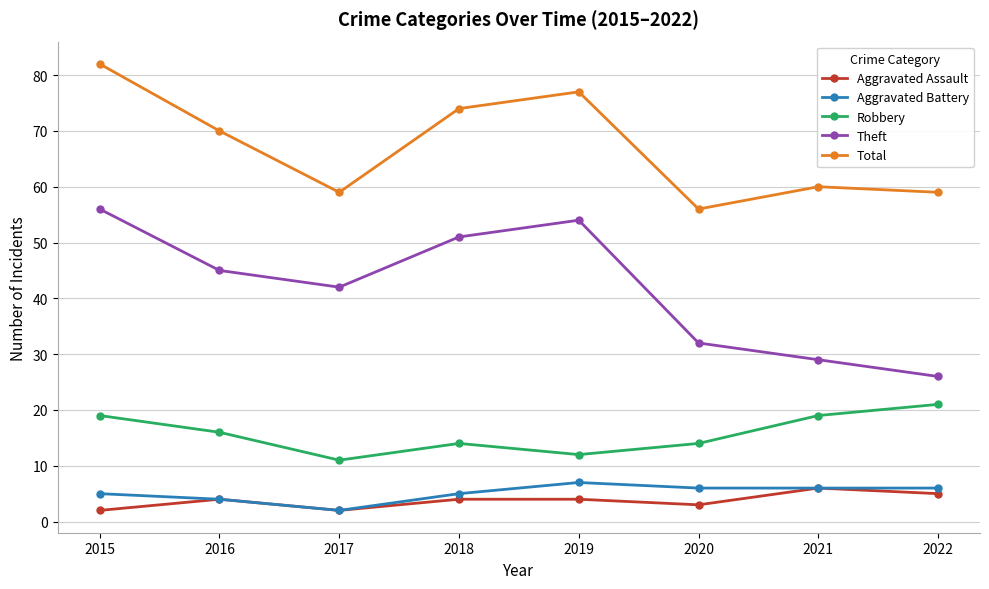

Does the chart display data point markers on the line(s)?

Yes